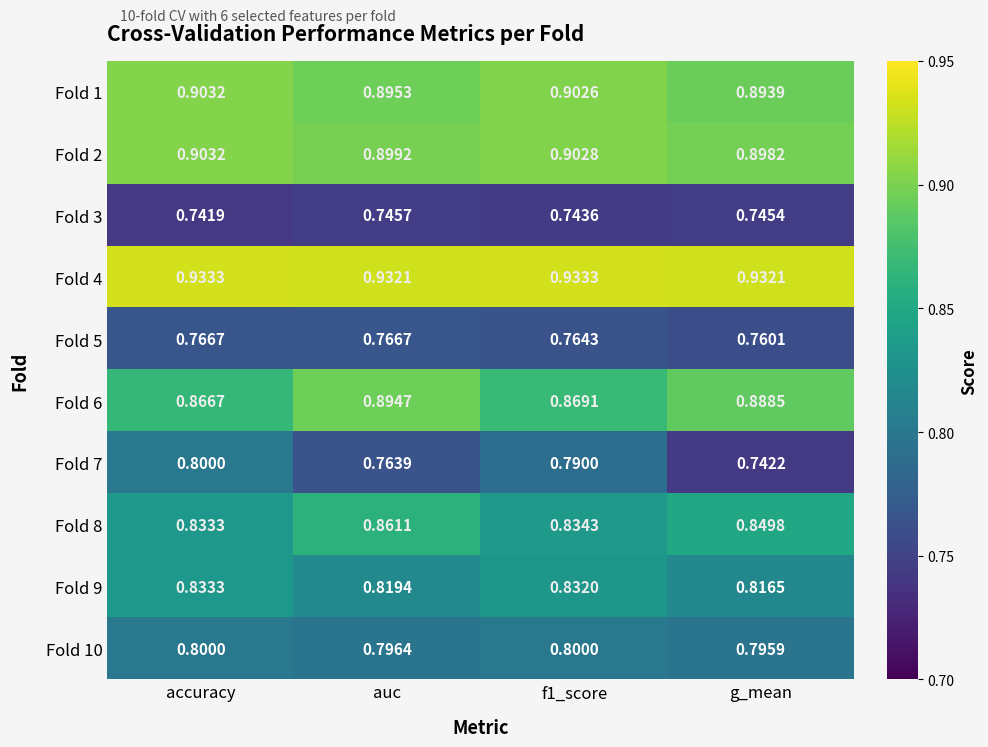

What is the total value across all series at accuracy?

8.4